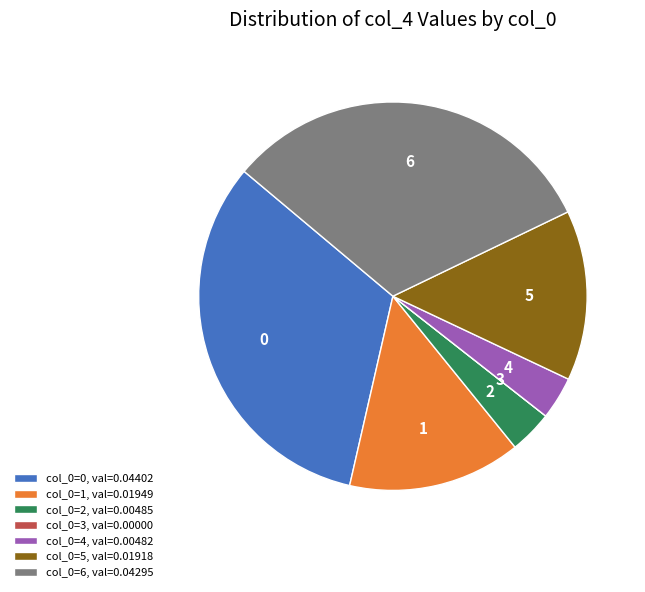

Do 4 and 2 together represent more than half of the pie?

No